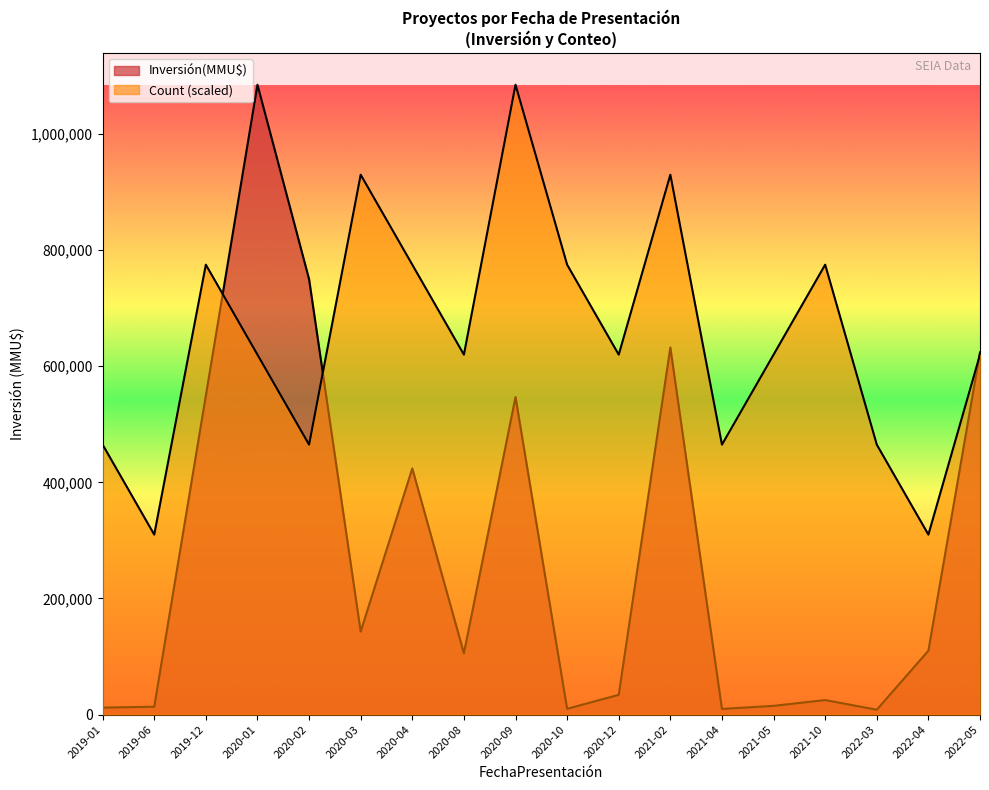

Between which two adjacent categories do Inversión(MMU$) and Count first intersect?

2019-12 and 2020-01